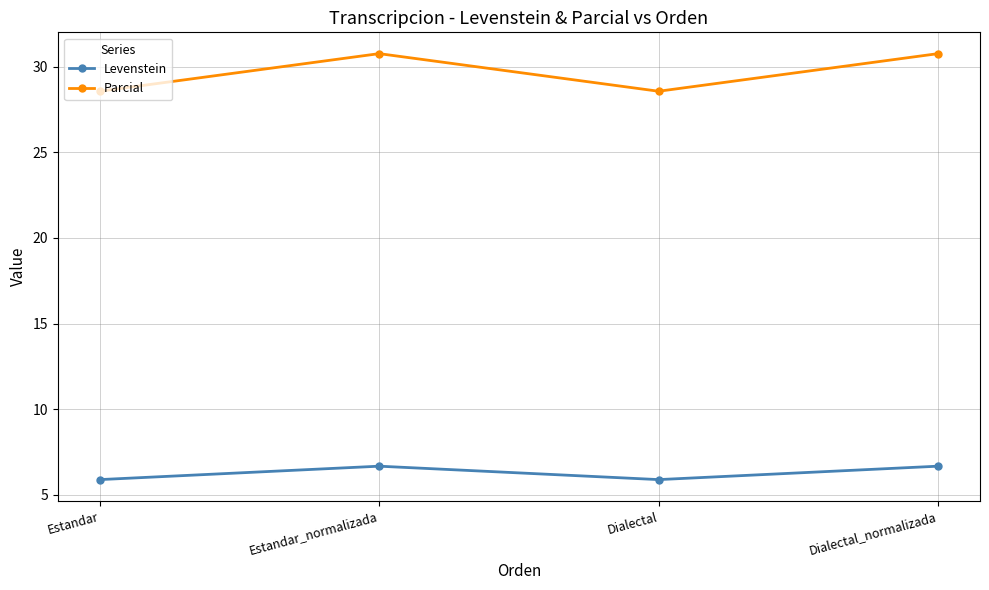

What is the spread (max minus min) of values at Dialectal_normalizada?

24.1